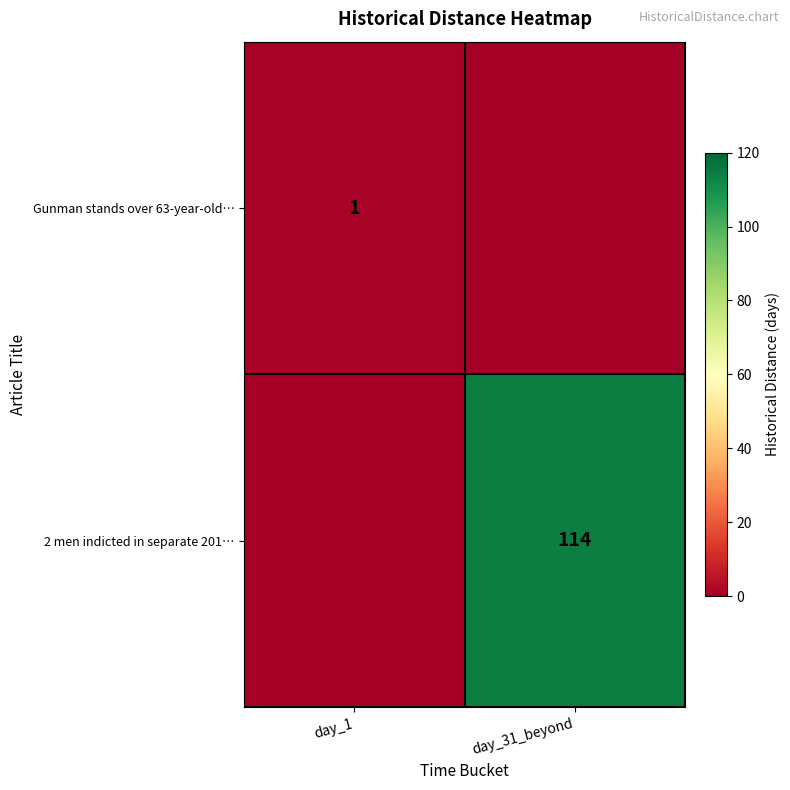

The 2 men indicted in separate 201… series shows 200 at day_31_beyond. True or false?

False